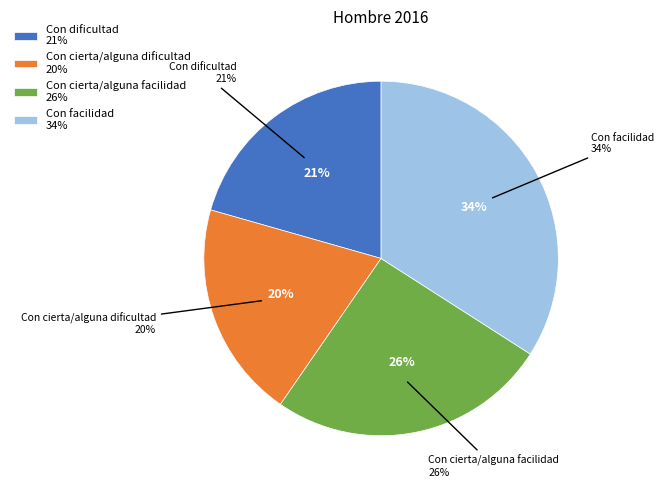

To the nearest percent, what percentage of the pie is Con dificultad?

21%